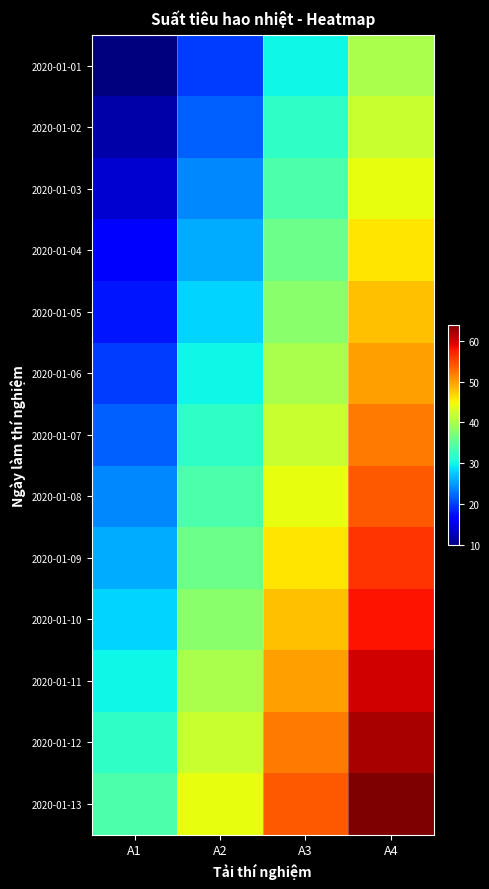

At which category is the sum across all series the highest?

A4